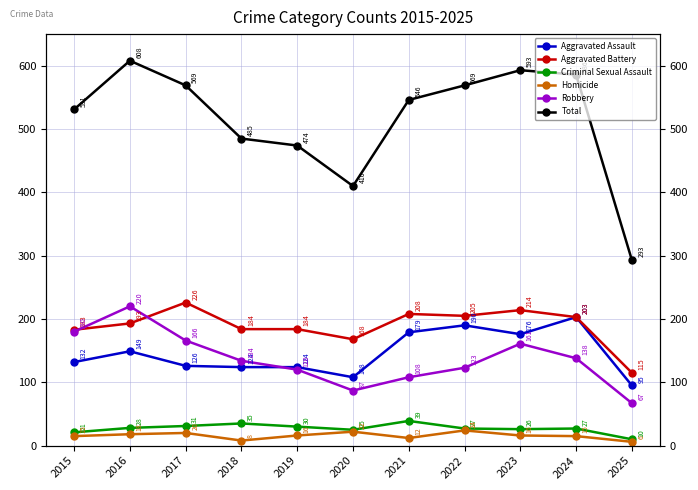

Reading left to right, transcribe all the data shown in this chart.

Aggravated Assault: 2015=132	2016=149	2017=126	2018=124	2019=124	2020=108	2021=179	2022=190	2023=176	2024=203	2025=95
Aggravated Battery: 2015=183	2016=193	2017=226	2018=184	2019=184	2020=168	2021=208	2022=205	2023=214	2024=203	2025=115
Criminal Sexual Assault: 2015=21	2016=28	2017=31	2018=35	2019=30	2020=25	2021=39	2022=27	2023=26	2024=27	2025=10
Homicide: 2015=15	2016=18	2017=20	2018=8	2019=16	2020=22	2021=12	2022=24	2023=16	2024=15	2025=6
Robbery: 2015=180	2016=220	2017=166	2018=134	2019=120	2020=87	2021=108	2022=123	2023=161	2024=138	2025=67
Total: 2015=531	2016=608	2017=569	2018=485	2019=474	2020=410	2021=546	2022=569	2023=593	2024=586	2025=293